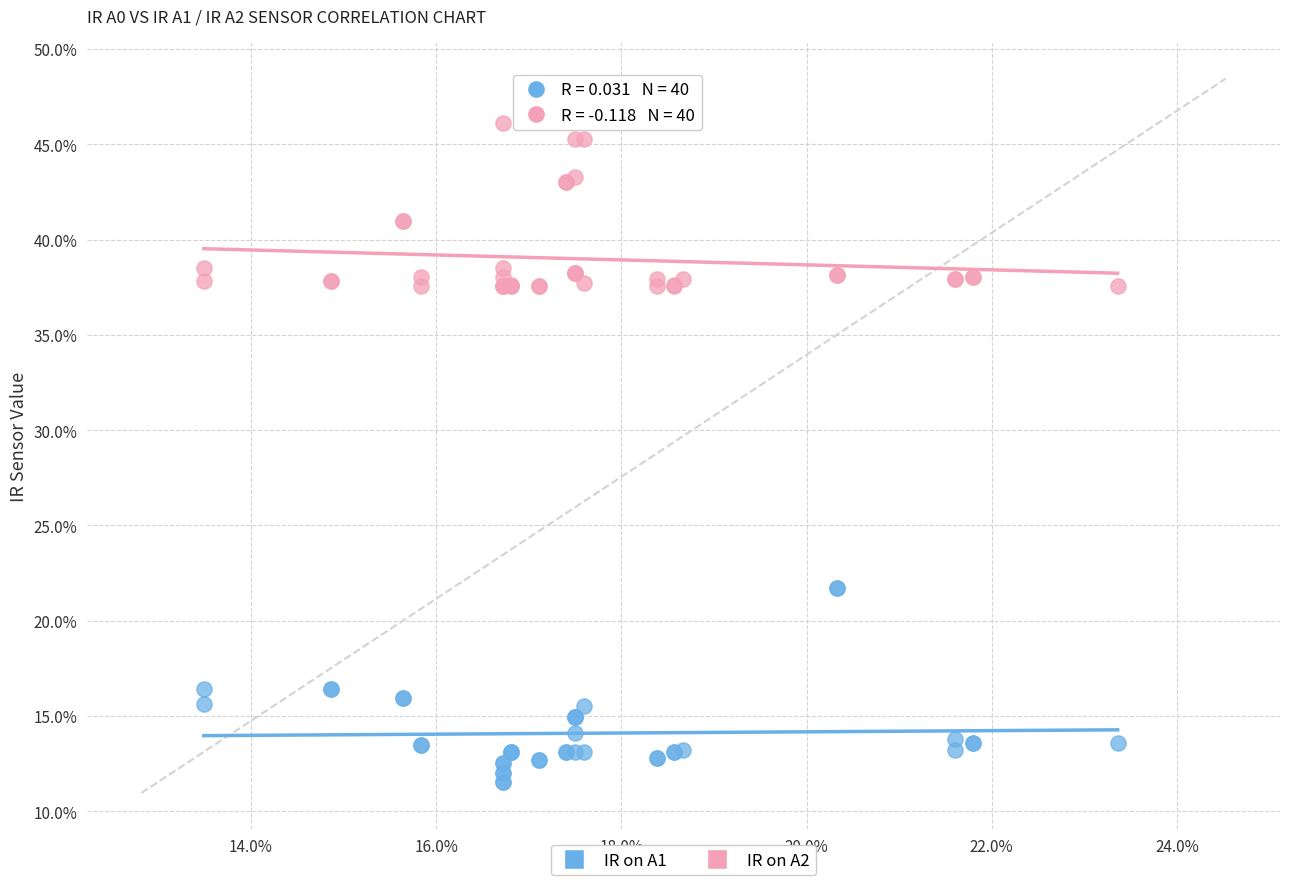

What are all the series names shown in the legend?

IR on A1, IR on A2